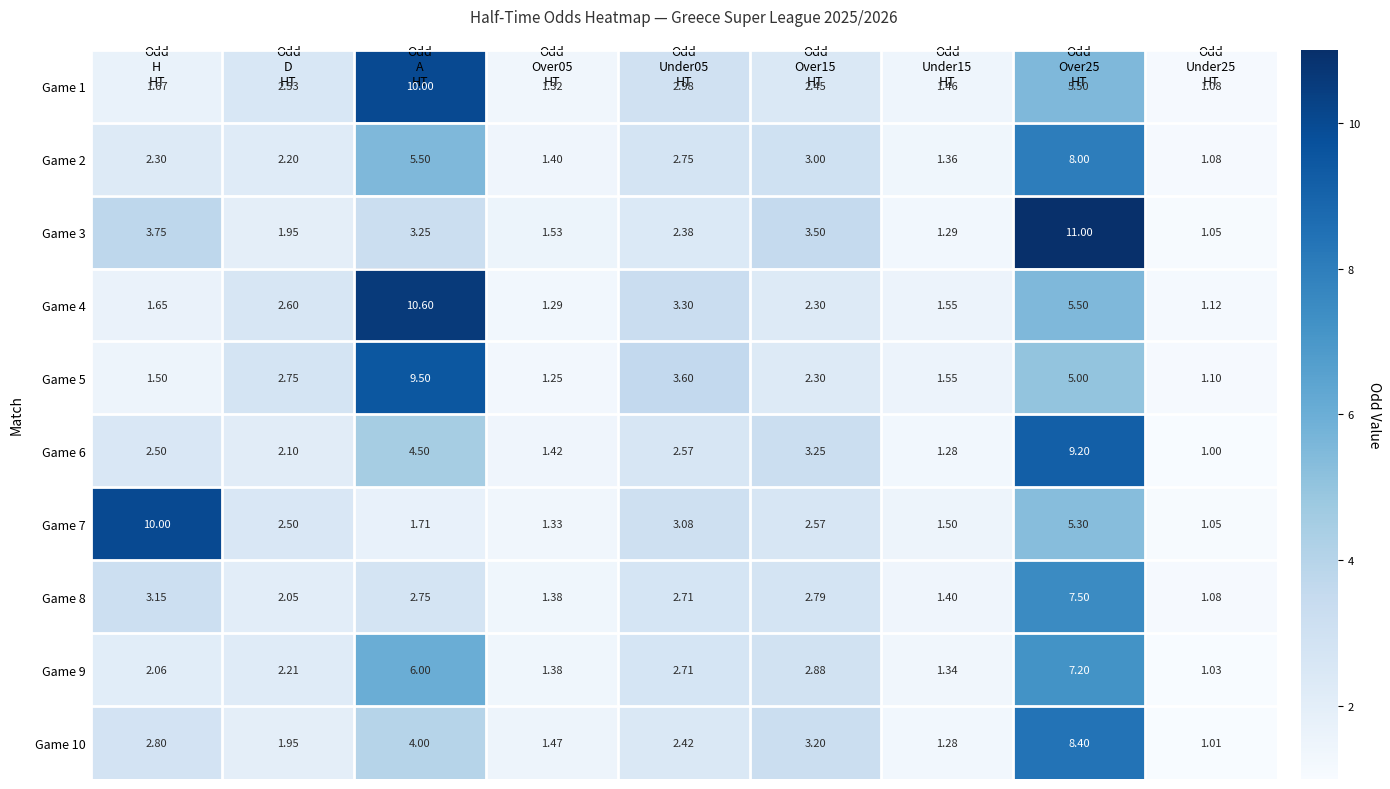

How many categories are shown in the chart?

9